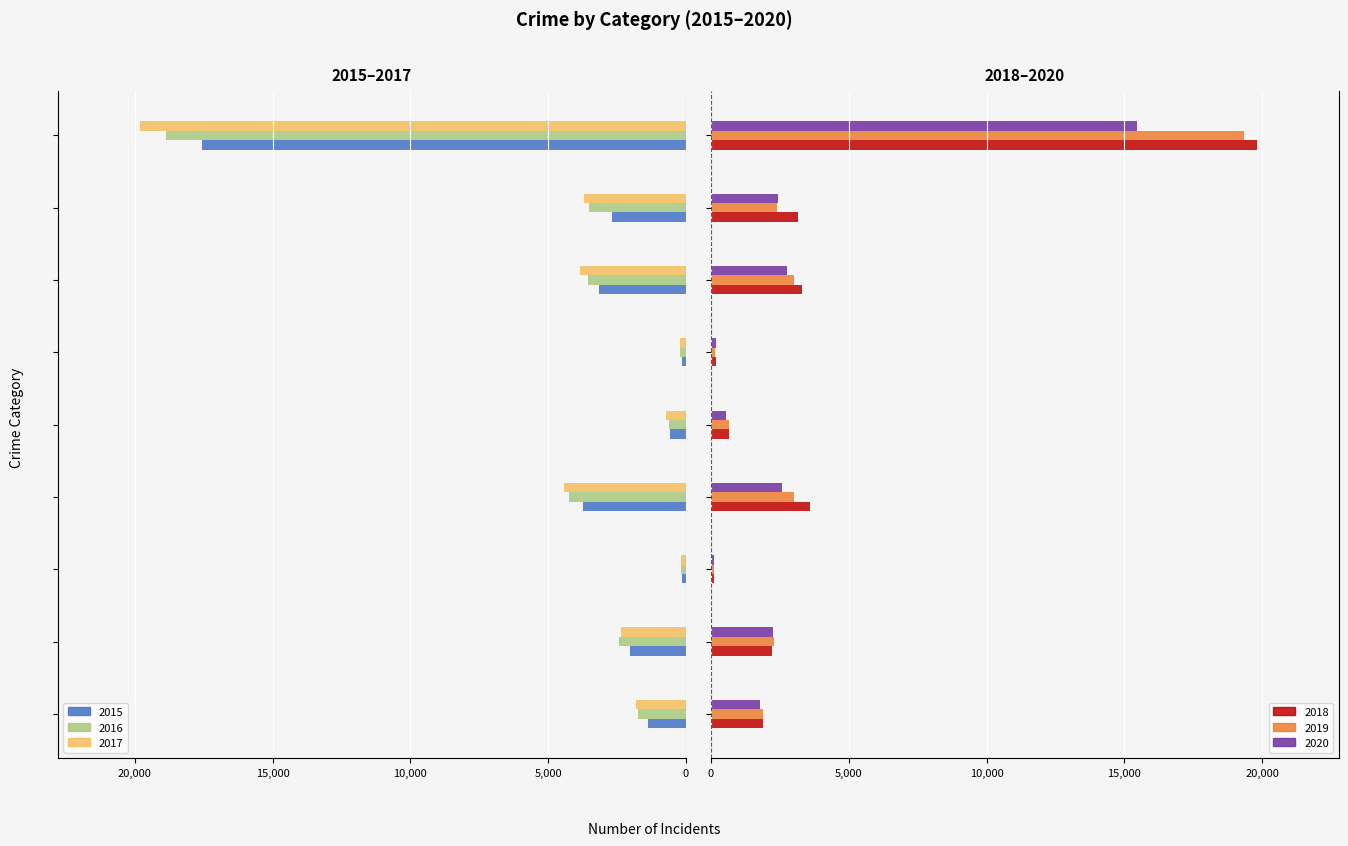

What are all the series names shown in the legend?

2015, 2016, 2017, 2018, 2019, 2020